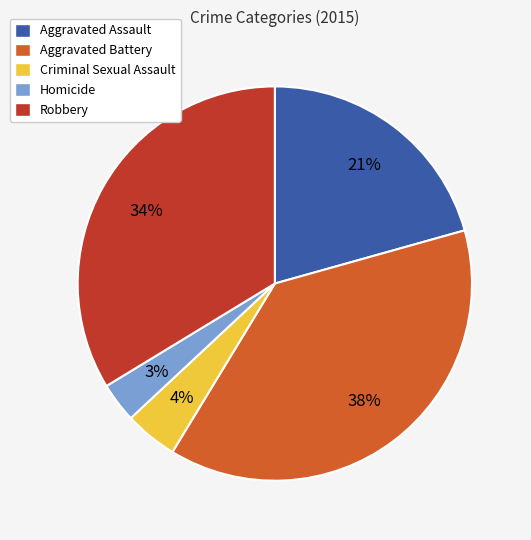

What percentage is the Criminal Sexual Assault slice, to the nearest percent?

4%